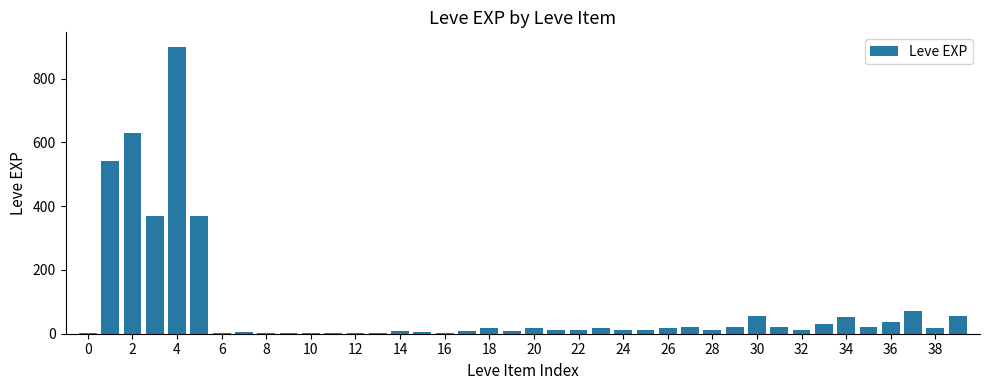

What is the sum of all values?

3413